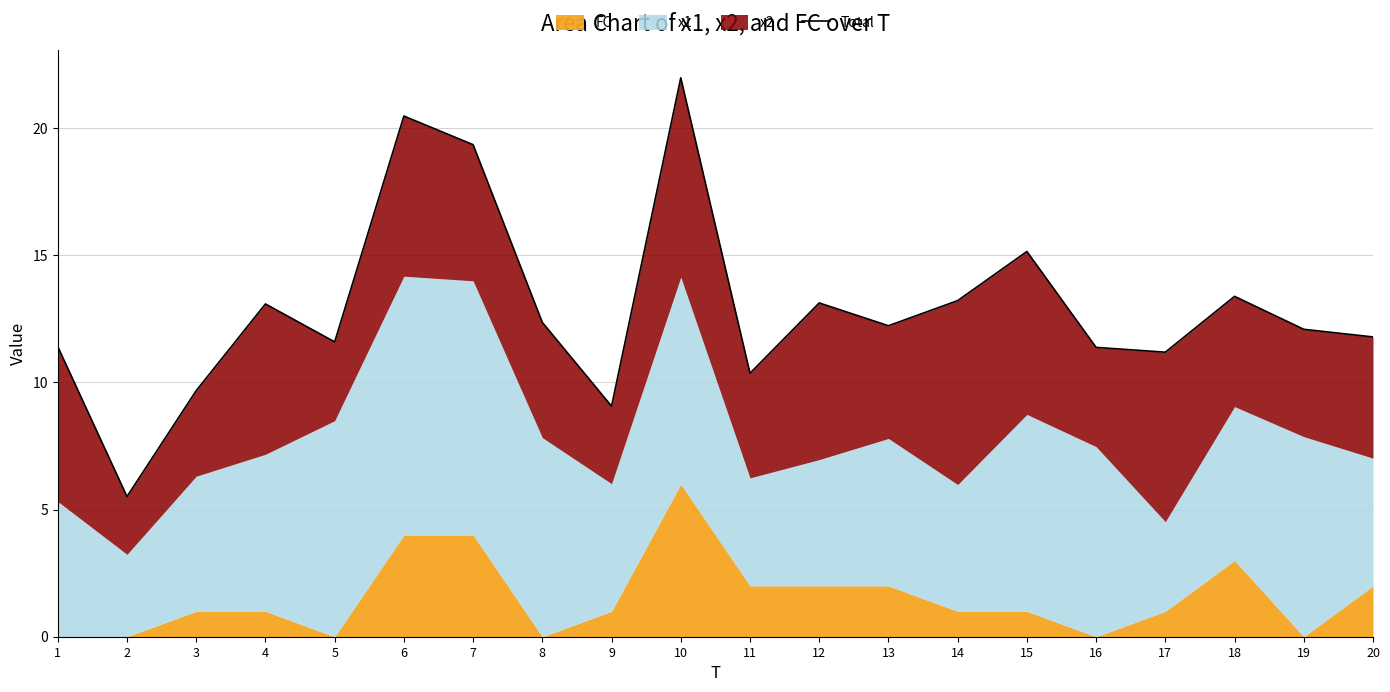

Which category has the lowest value across all series?

2